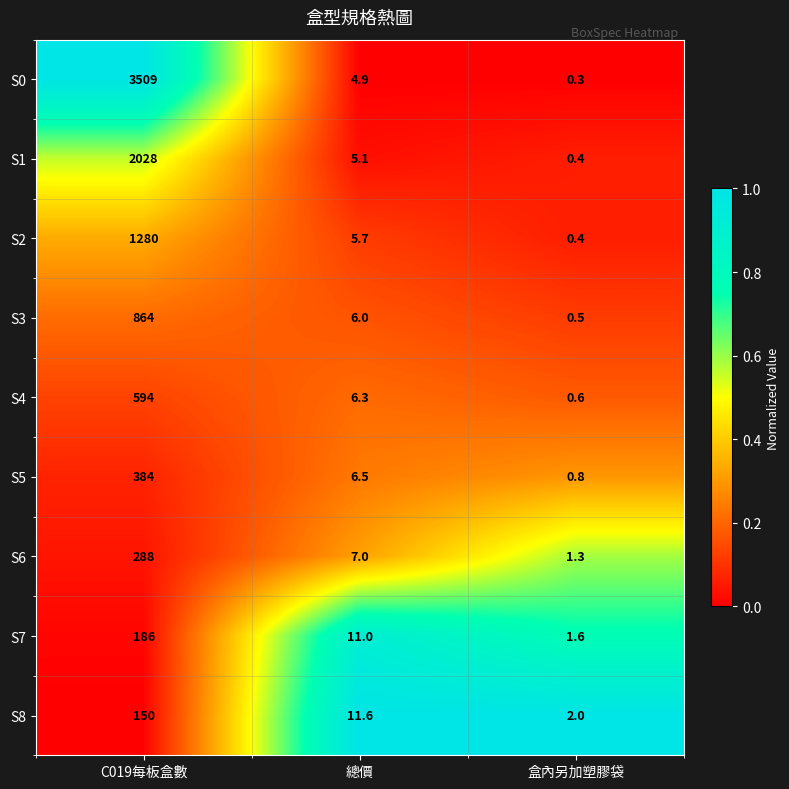

How many data points does each series have?

3